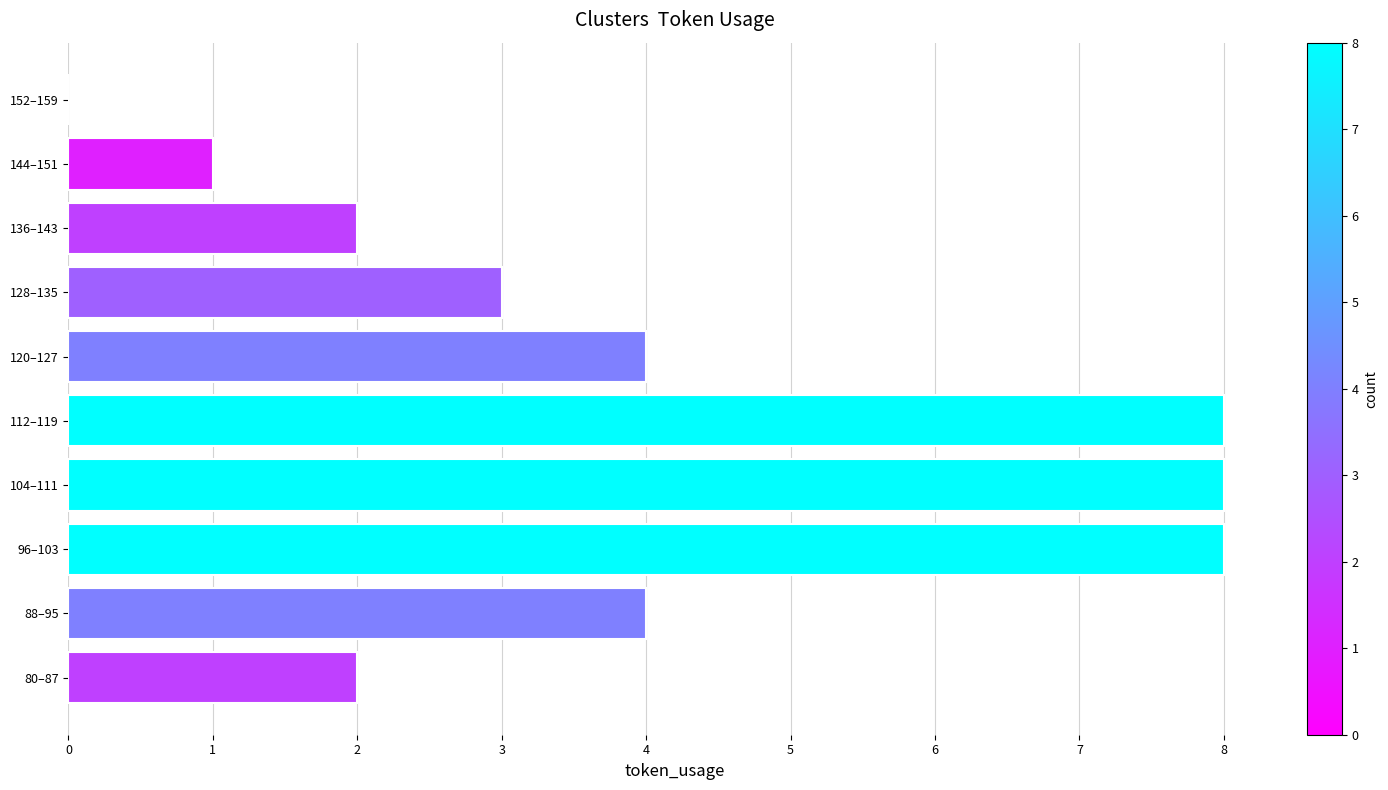

Approximately how many times larger is the value at 88–95 compared to 128–135?

1.3